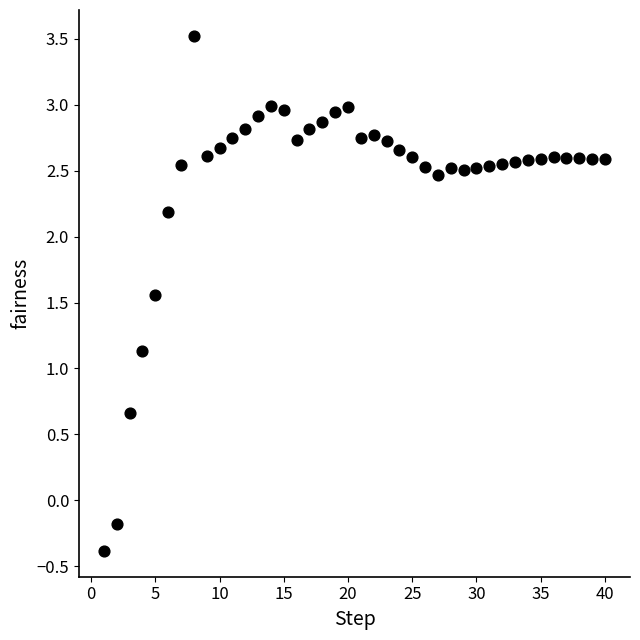

What is the range of Y values (max minus min)?

3.9